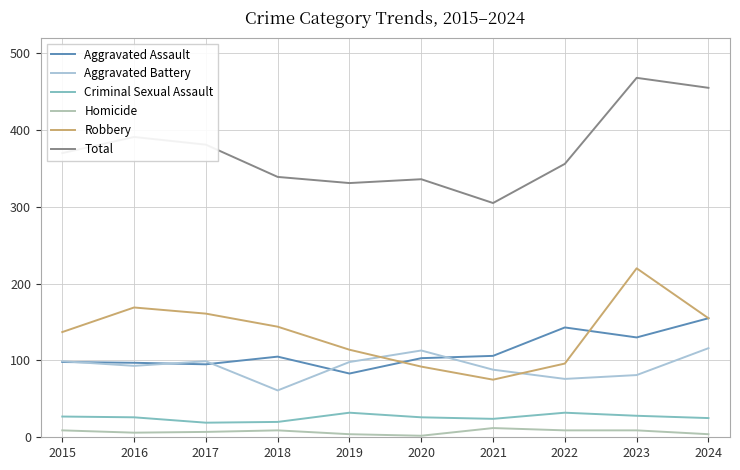

At how many categories does at least one series exceed 68?

10